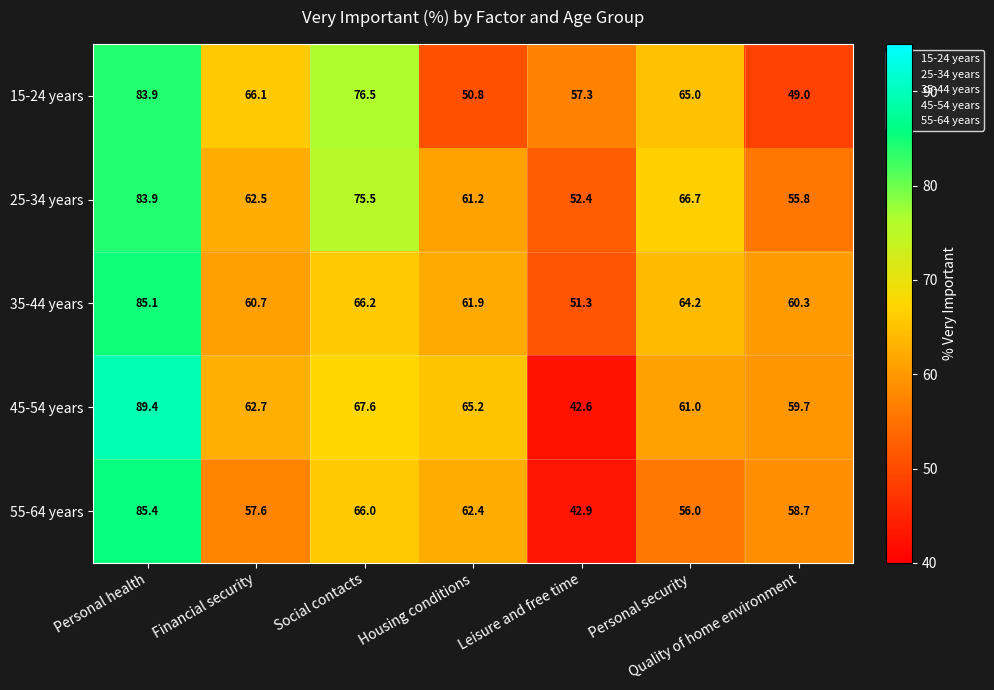

What is the difference between the maximum and minimum values in the 55-64 years series?

42.5